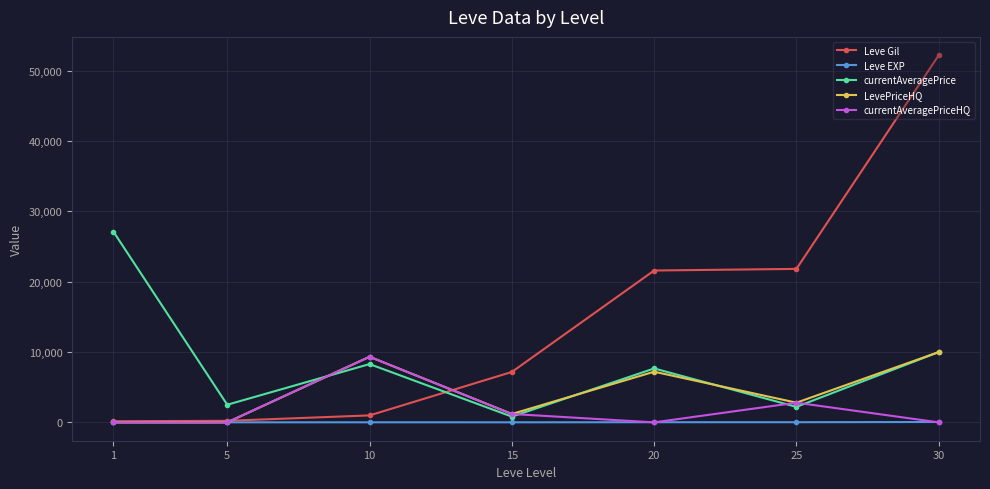

Read the Leve Gil value at 10.

990.0